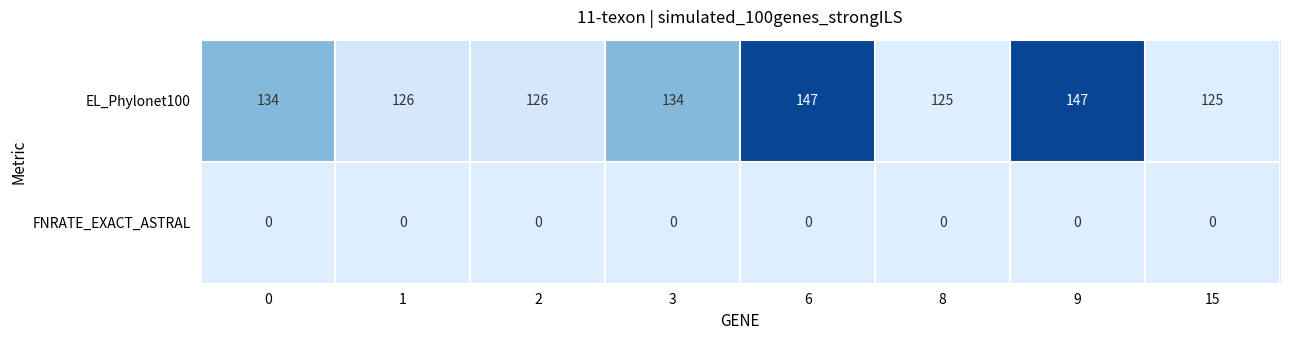

Between 0 and 1, which series saw the biggest shift?

EL_Phylonet100